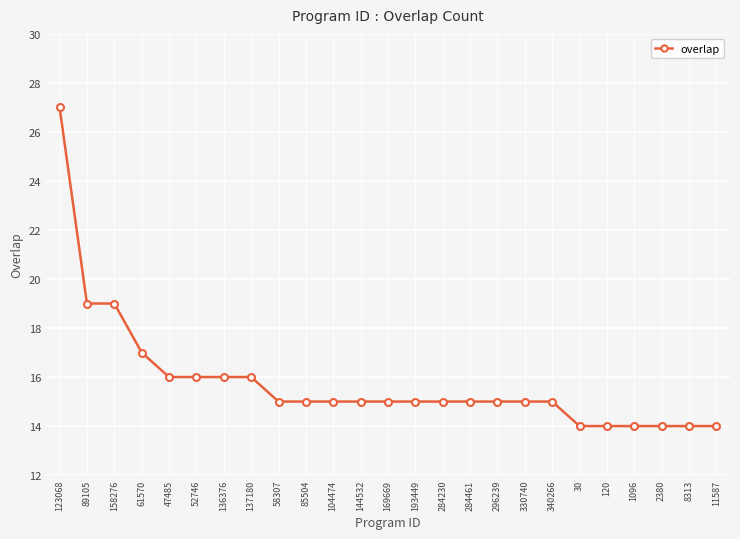

What is the label of the 10th point from the right?

284461